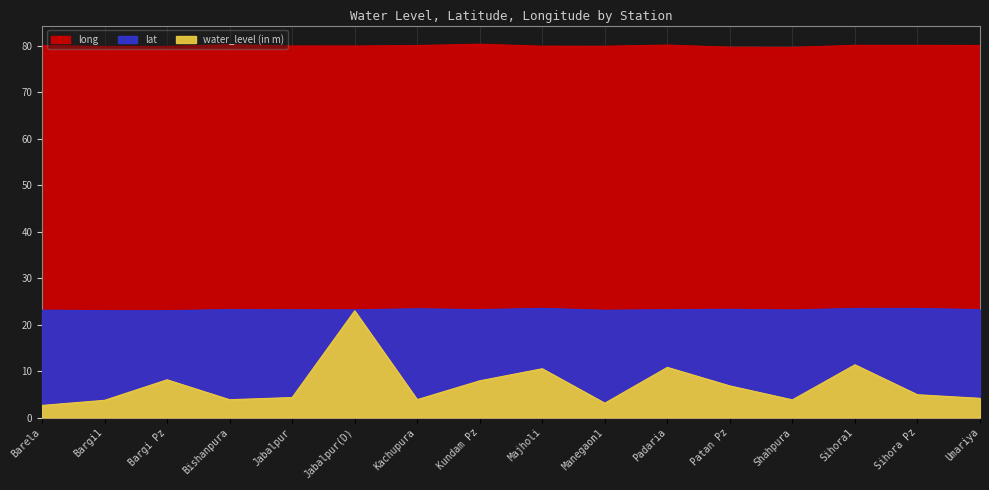

List the series in order of their peak value, highest first.

long, lat, water_level (in m)